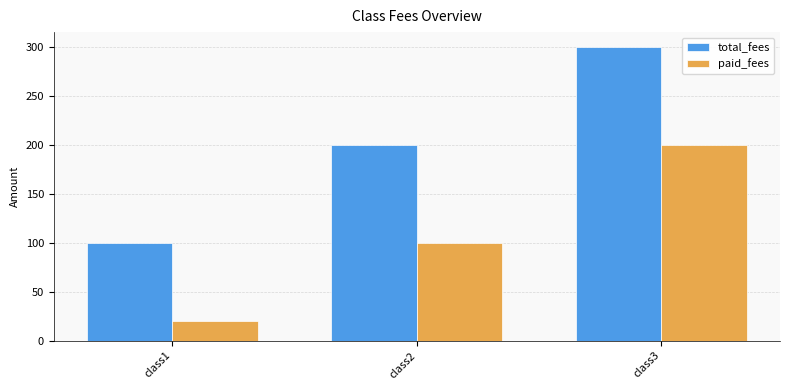

Which series has the widest spread of values?

total_fees